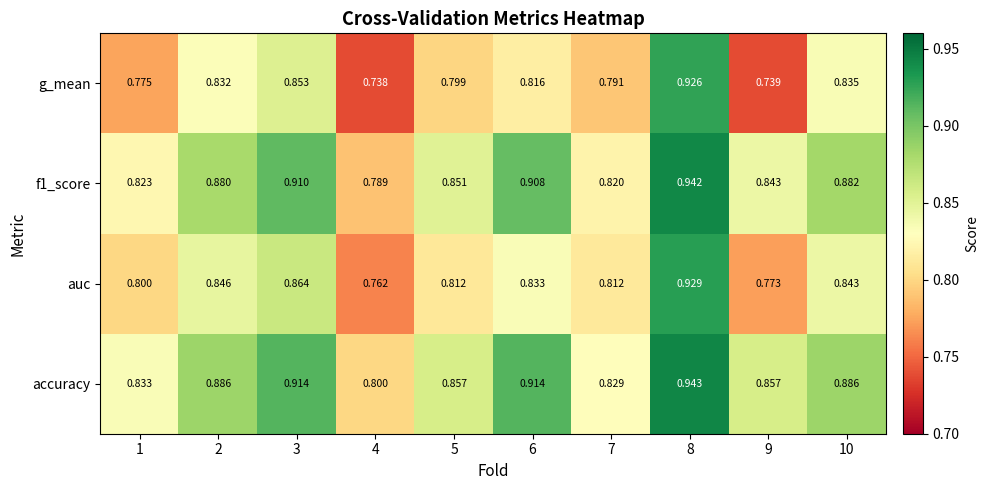

Which series changed the most between 1 and 3?

f1_score